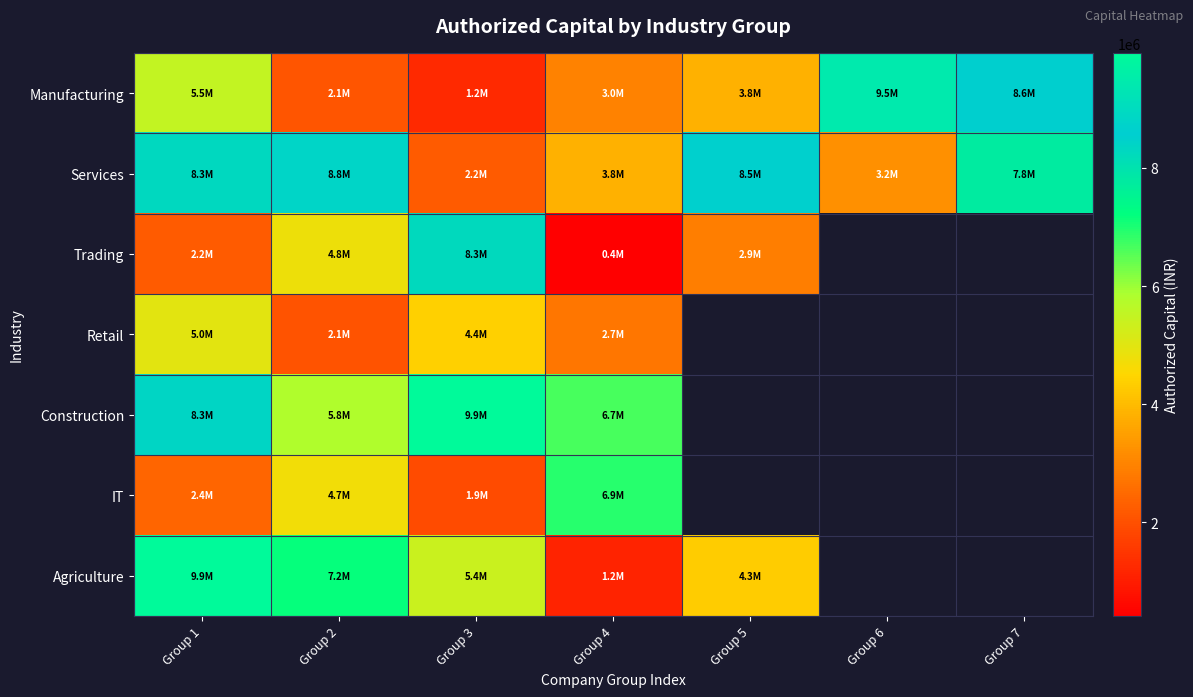

What is the total value across all series at Group 1?

41701230.0